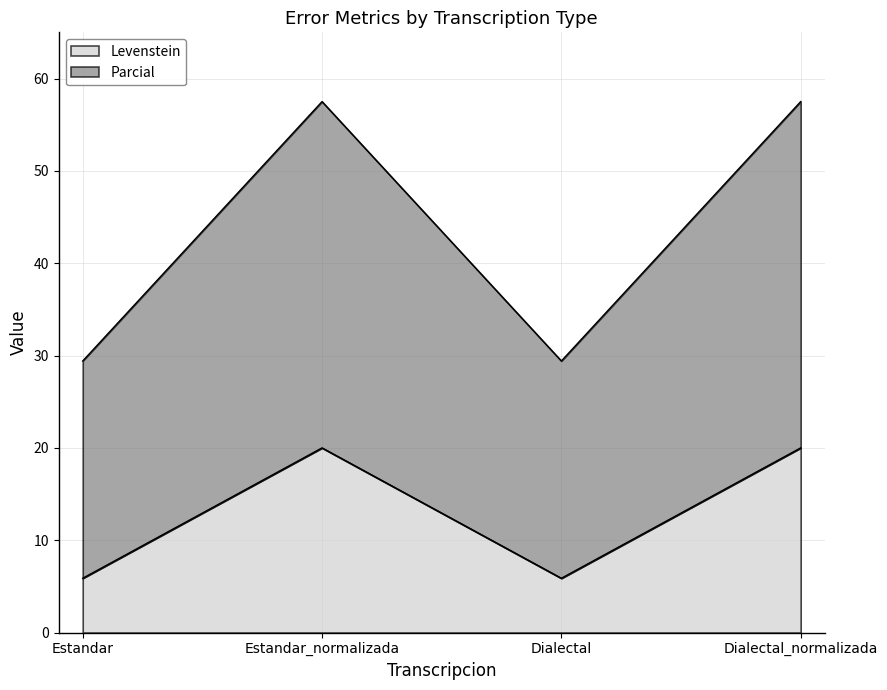

True or false: Parcial and Levenstein cross at least once.

False